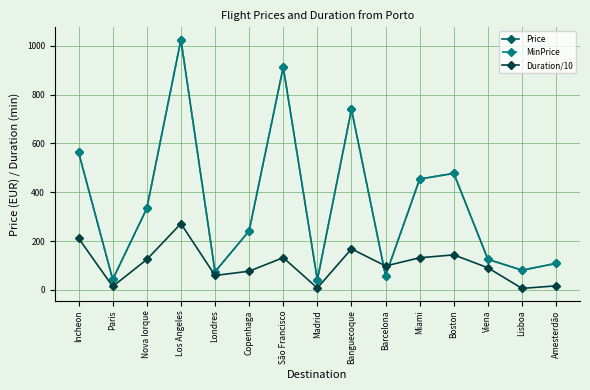

How many data points in Price are less than 241?

7